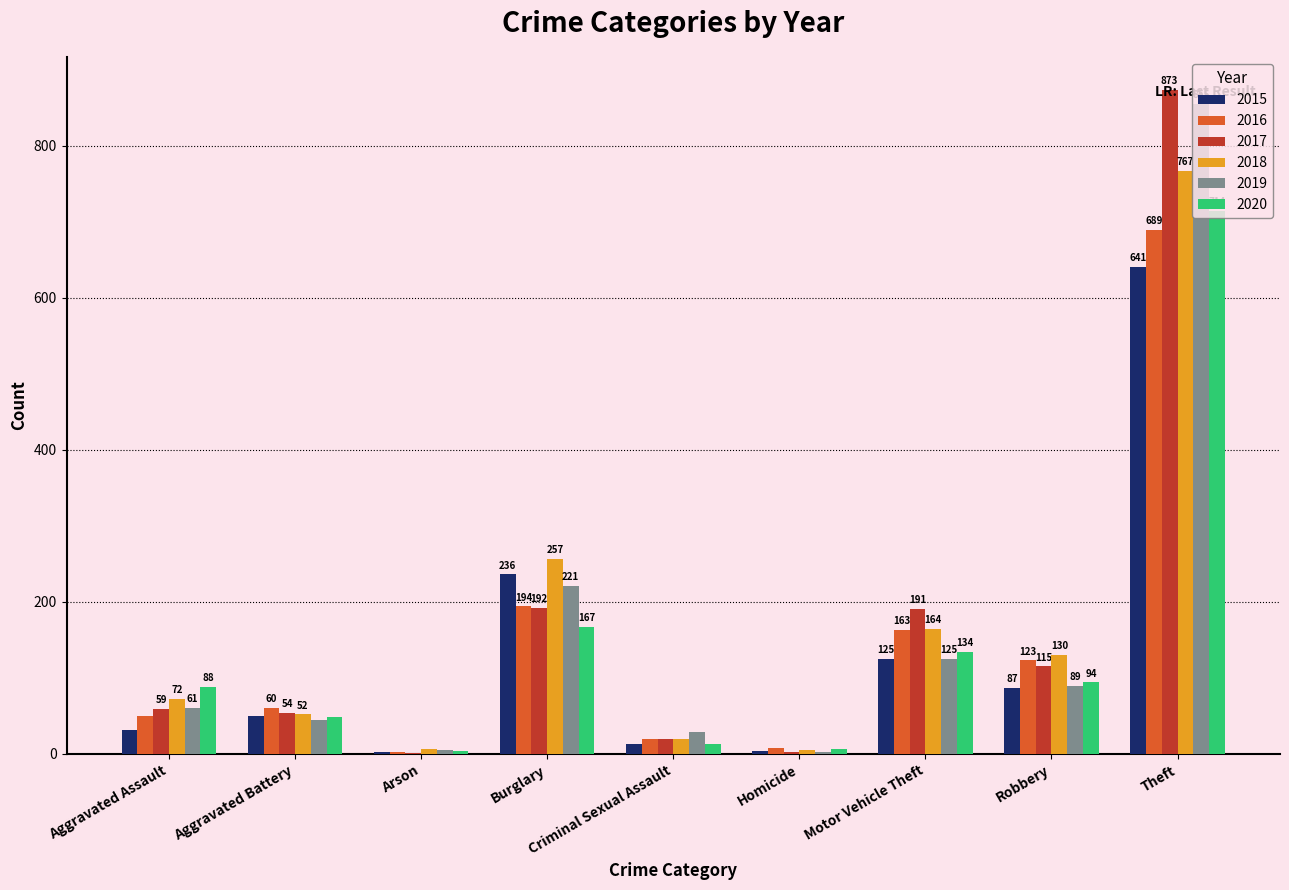

Which series changed the most between Arson and Burglary?

2018